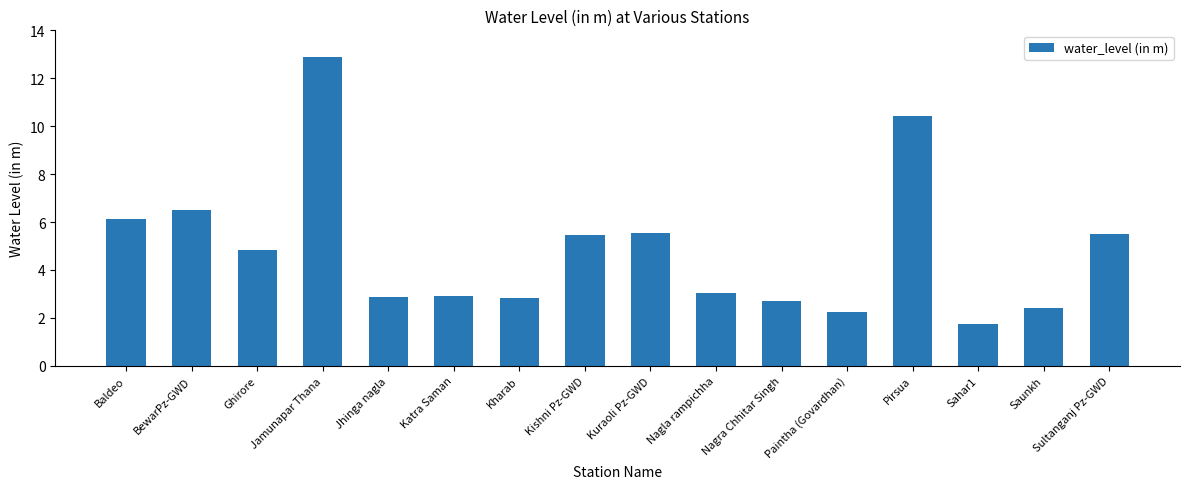

What is the value of the 5th bar from the left?

2.9